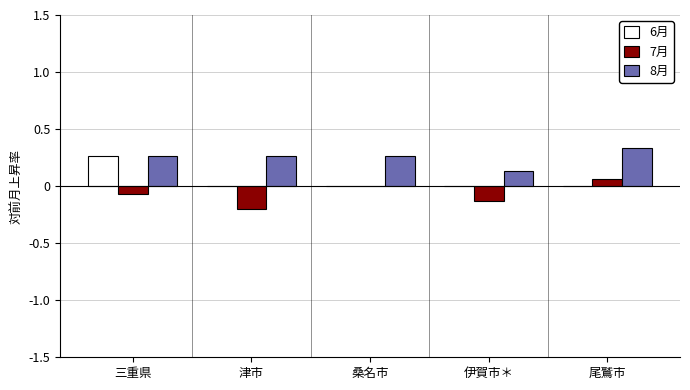

Count the number of data series in this chart.

3